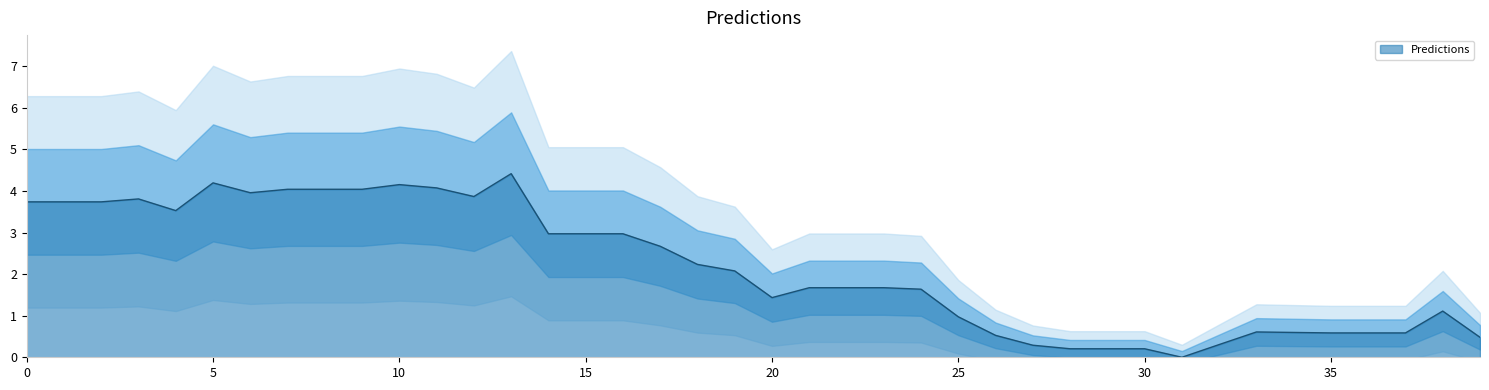

What is the ratio of the value at 12 to the value at 22?

2.3